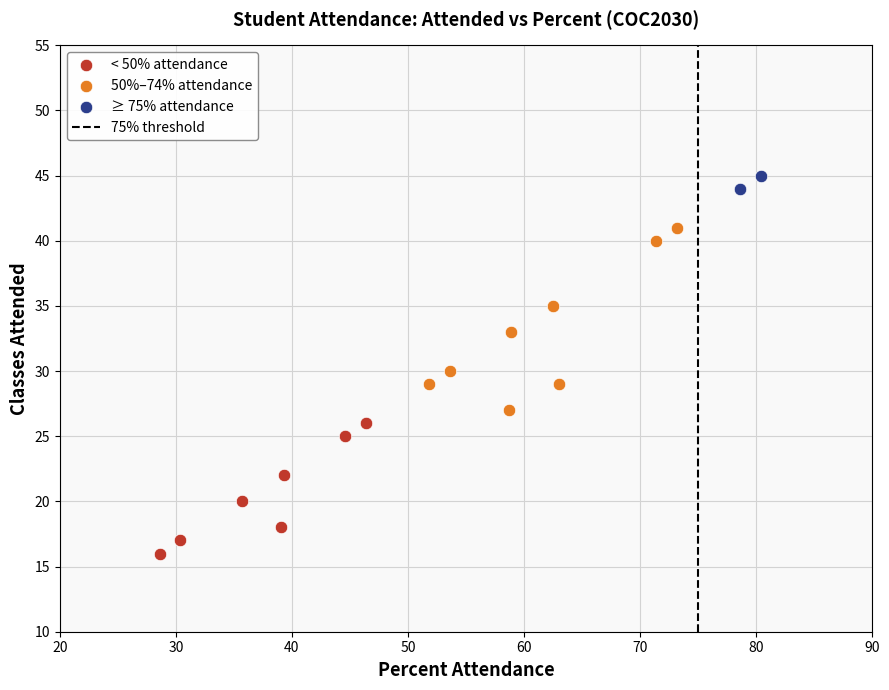

Which series contains the highest Y value?

≥ 75% attendance